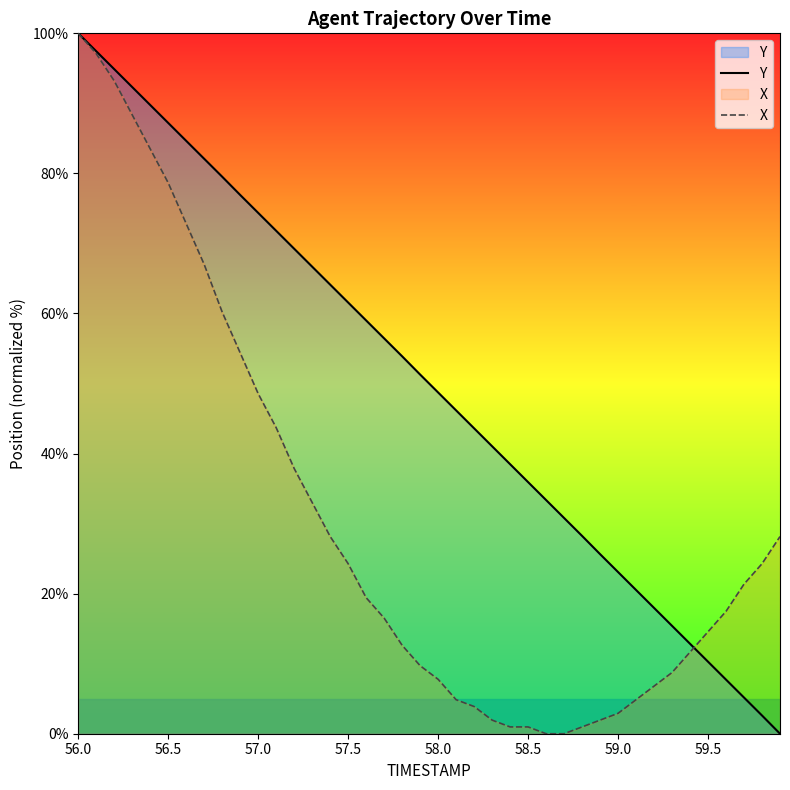

True or false: X and Y cross at least once.

True